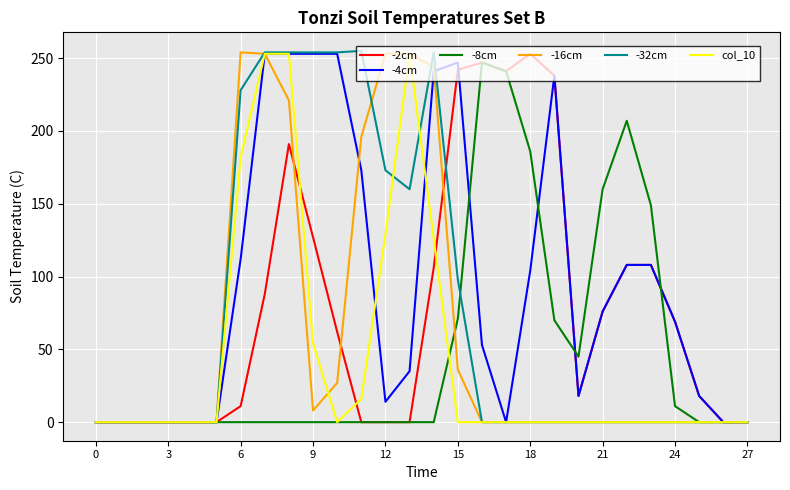

What is the maximum value for -32cm?

255